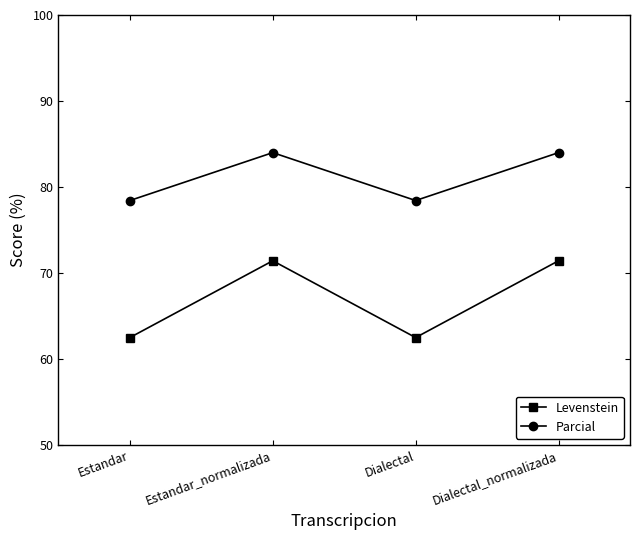

What is the maximum value shown in the chart?

84.0